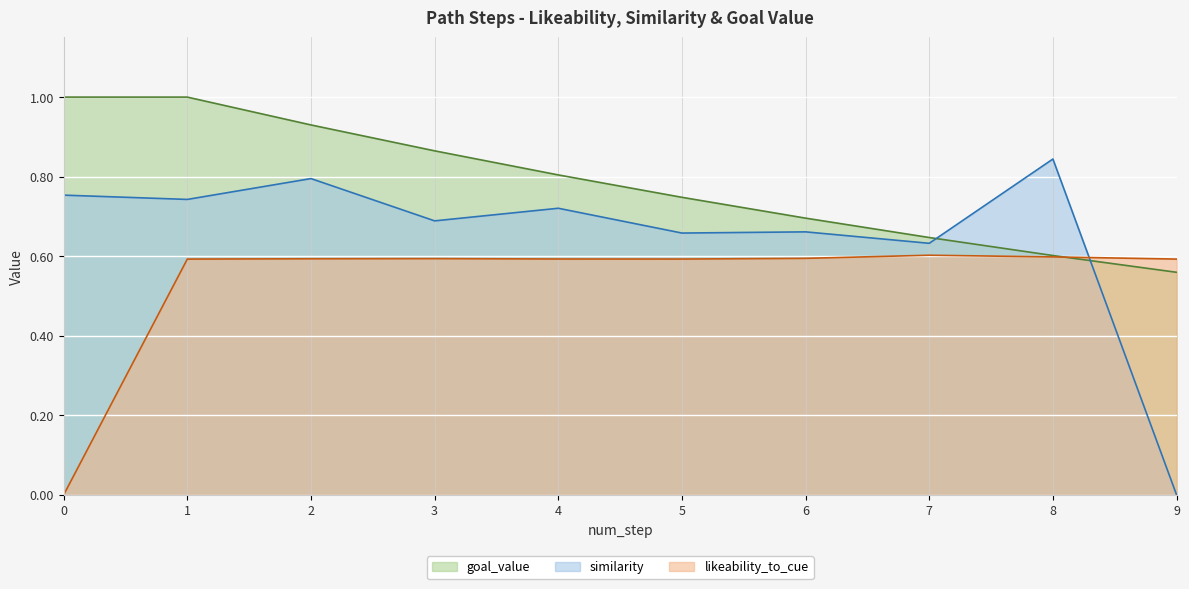

How many intersections are there between likeability_to_cue and similarity?

1